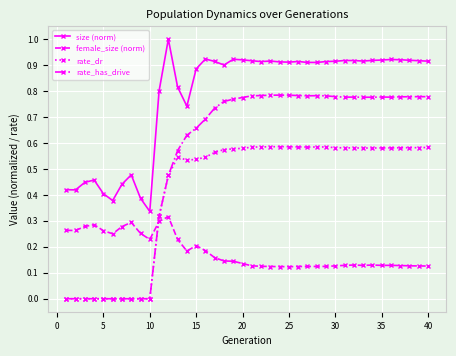

What is the highest value of the size (norm) series?

1.0